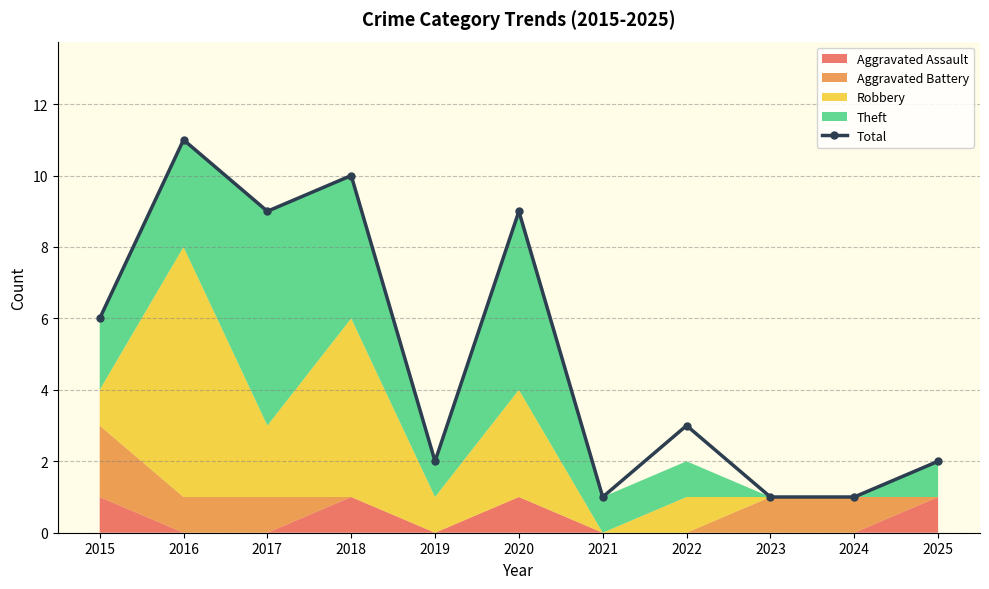

What value does the data have at 2017, to the nearest 5?

10